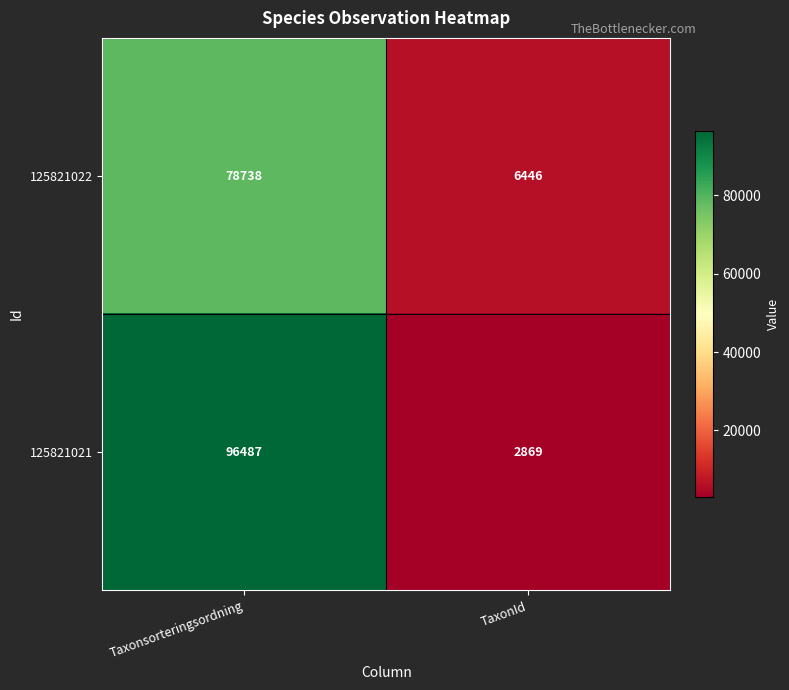

What is the total value across all series at Taxonsorteringsordning?

175225